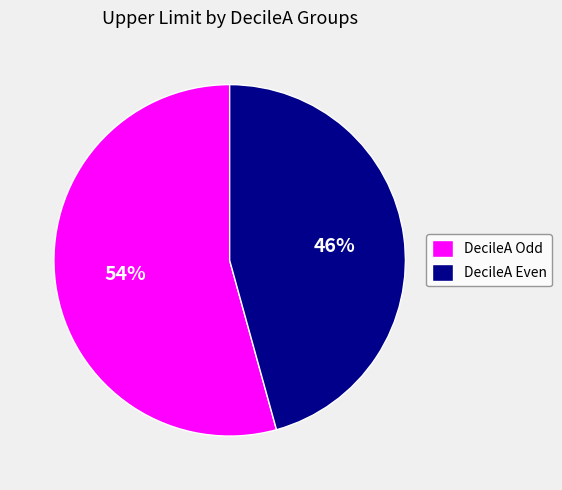

Which has a higher value, DecileA Odd or DecileA Even?

DecileA Odd